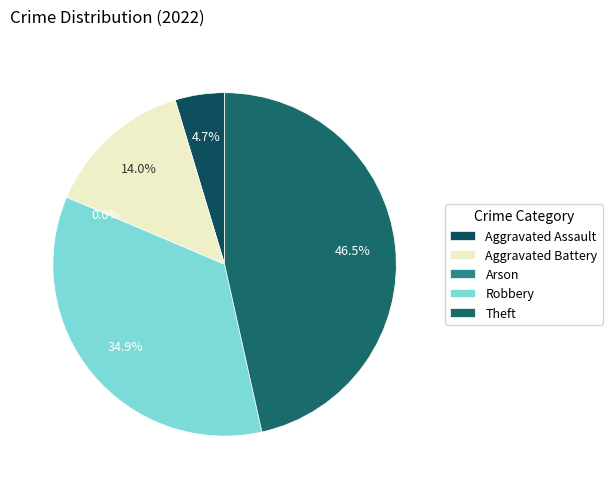

What percentage is the Aggravated Assault slice, to the nearest percent?

5%